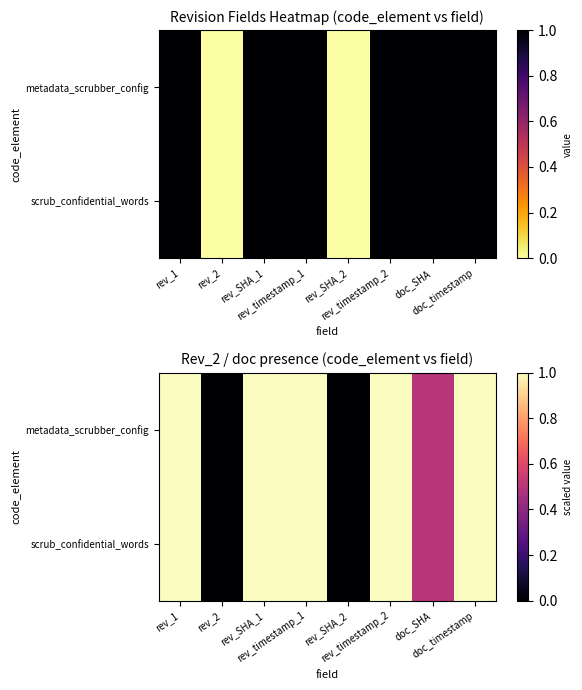

Which series has the largest total across all categories?

metadata_scrubber_config